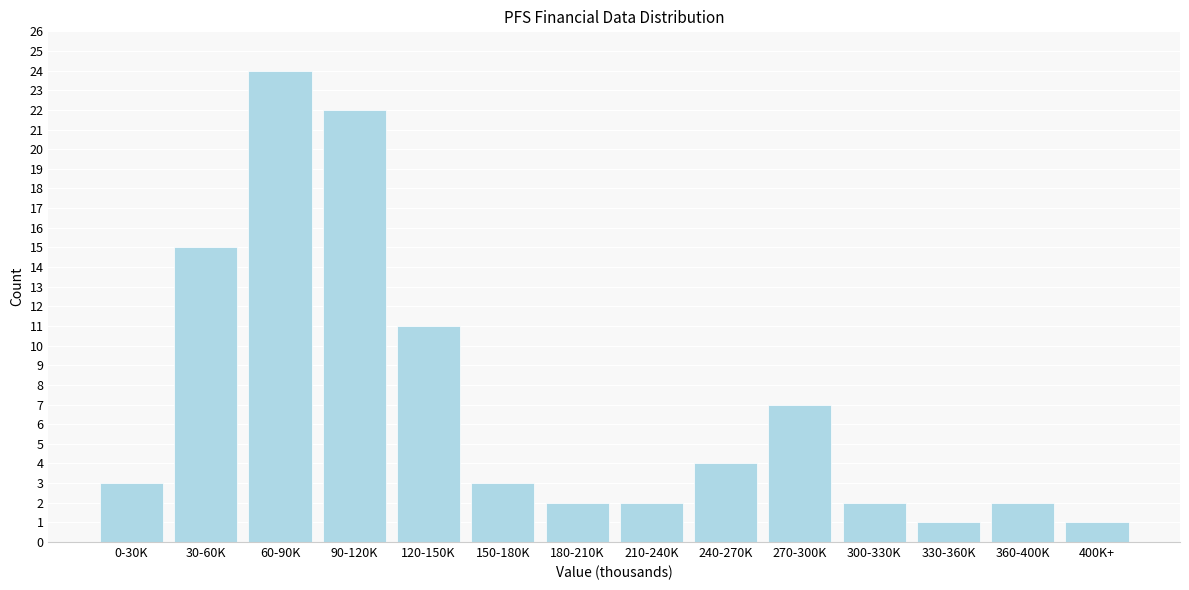

Reading right to left, what are all the values shown in this chart?

1	2	1	2	7	4	2	2	3	11	22	24	15	3